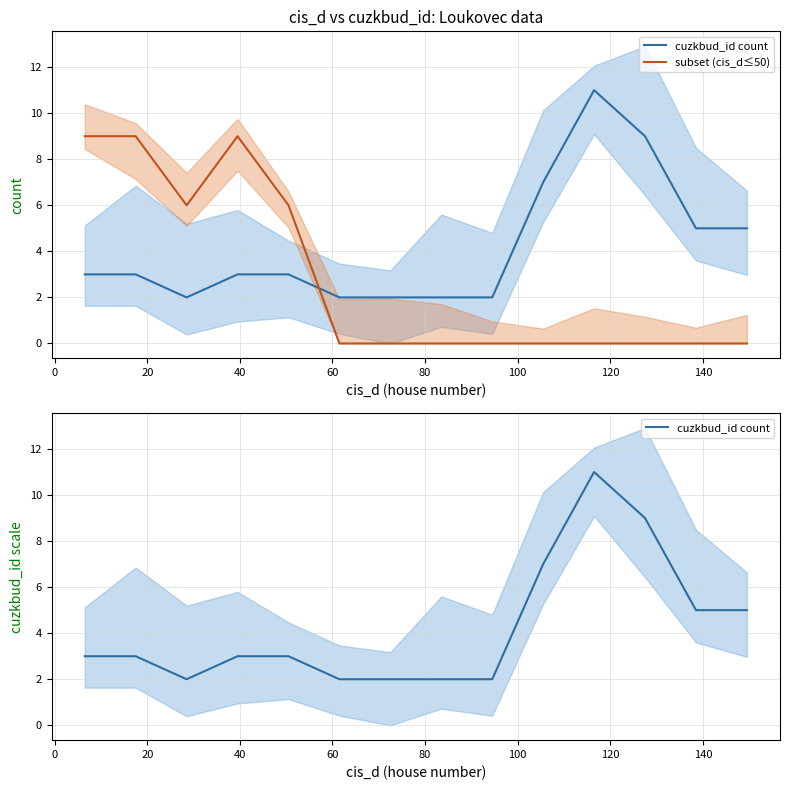

Reading left to right, what are all the values shown in this chart?

cuzkbud_id count: 3	3	2	3	3	2	2	2	2	7	11	9	5	5
subset (cis_d≤50): 9	9	6	9	6	0	0	0	0	0	0	0	0	0